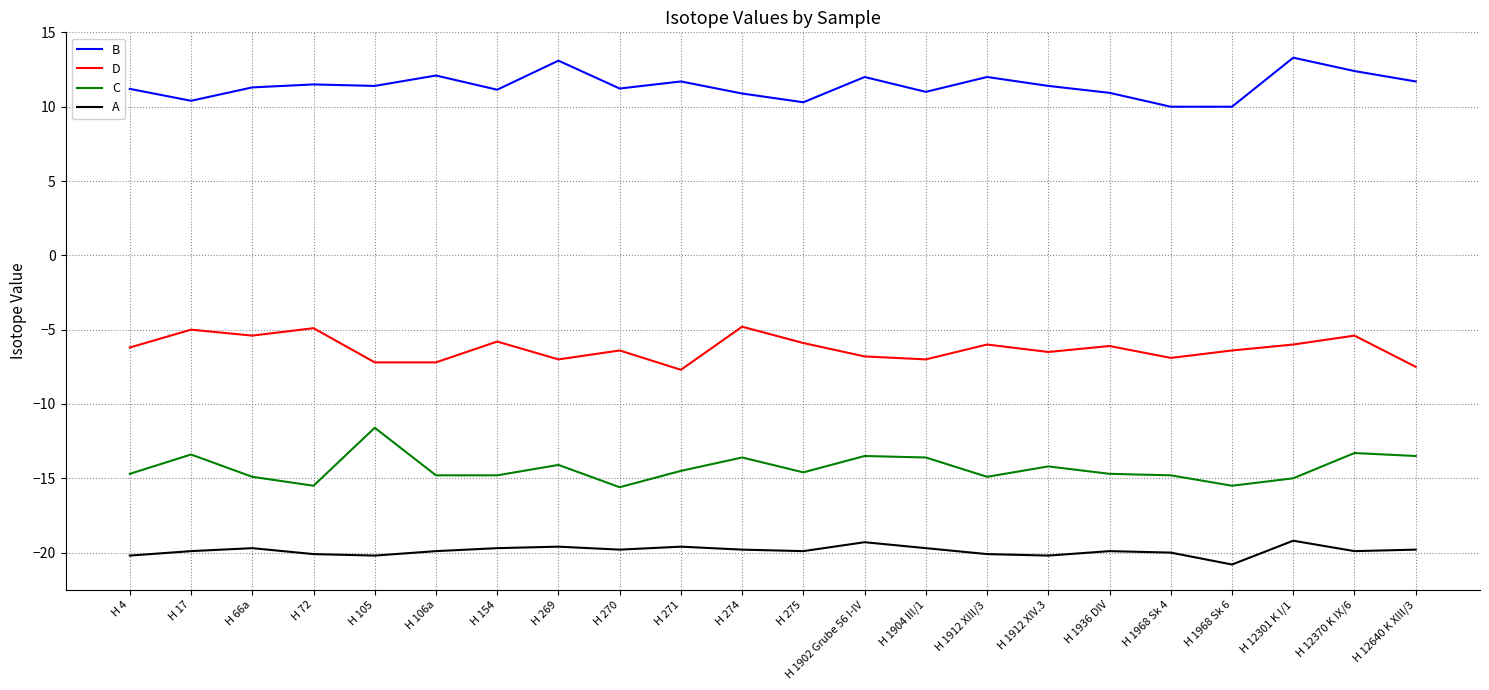

What is the minimum value shown in the chart?

-20.8